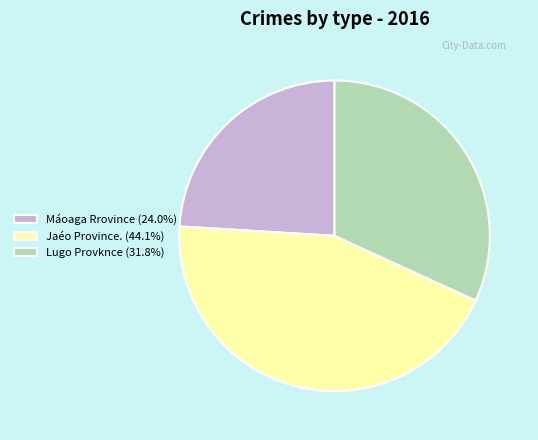

How many slices are in this pie chart?

3